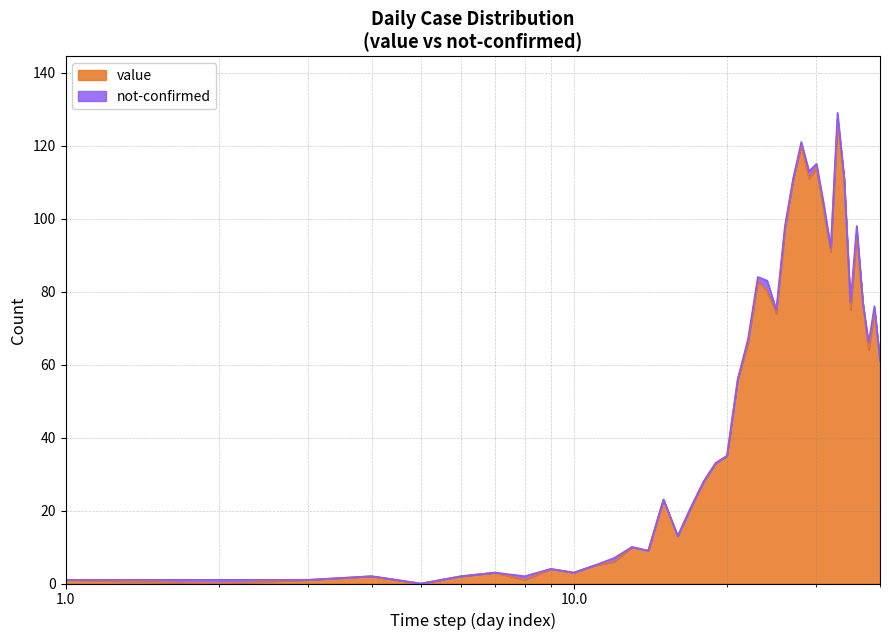

What is the maximum value for value?

127